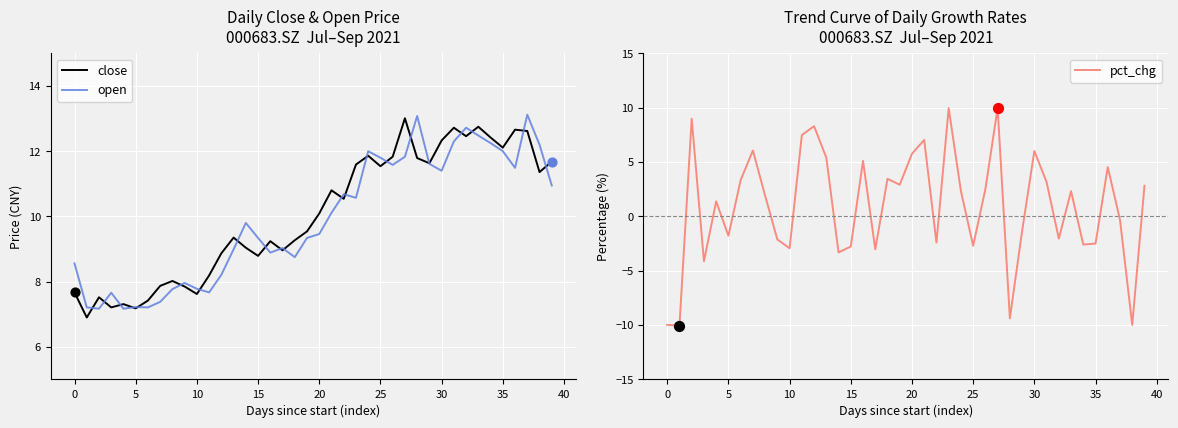

At how many categories does at least one series exceed 0?

40